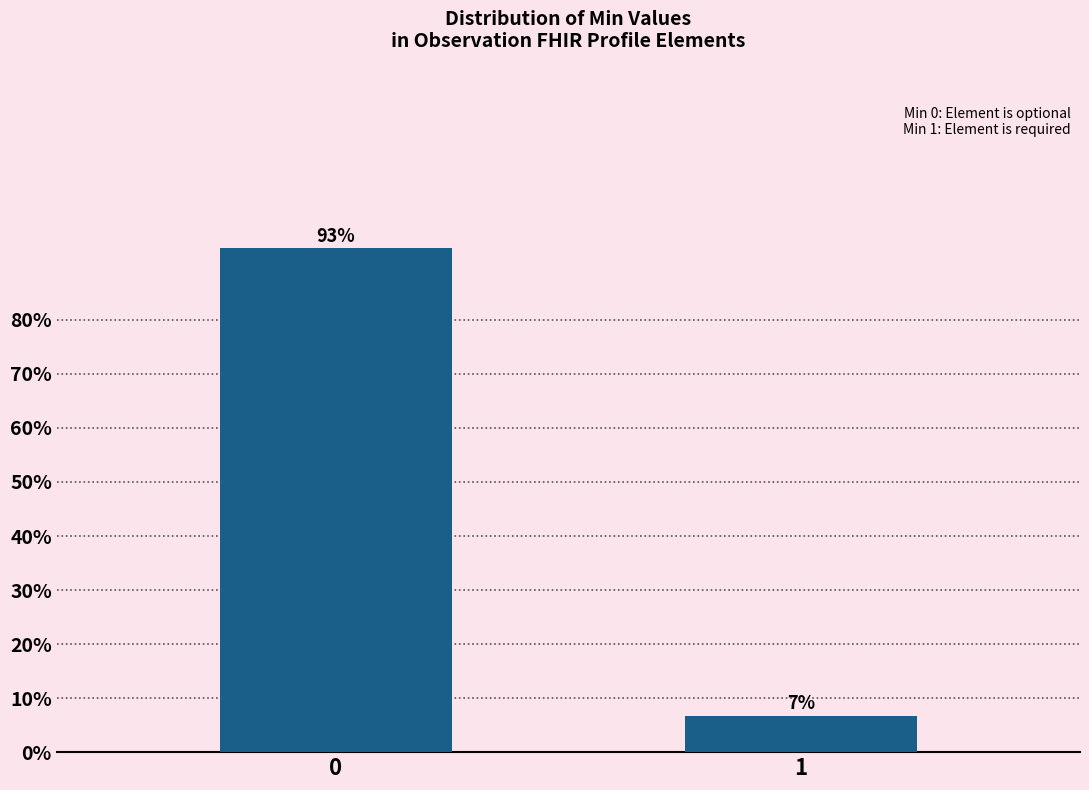

Is it true that the value at 0 is 36.5?

False